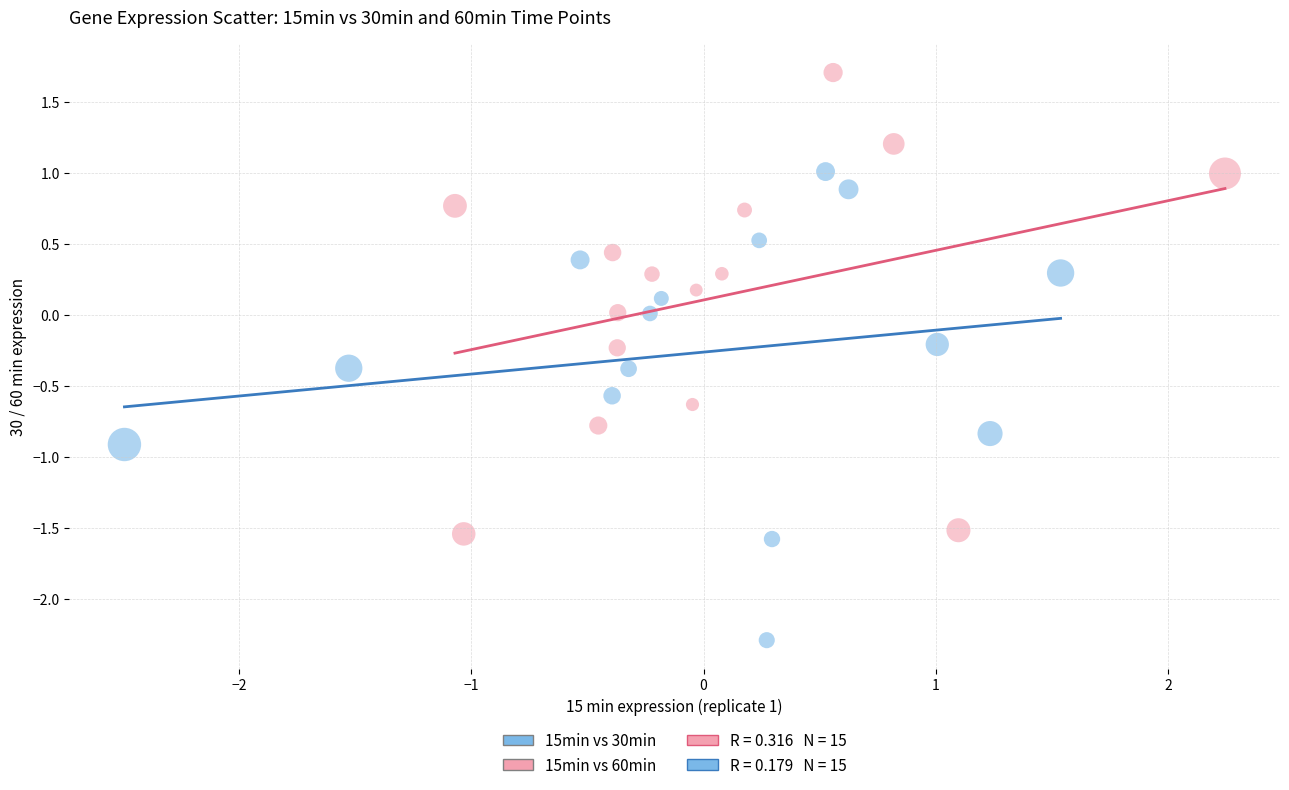

Which series reaches the minimum Y coordinate?

15min vs 30min